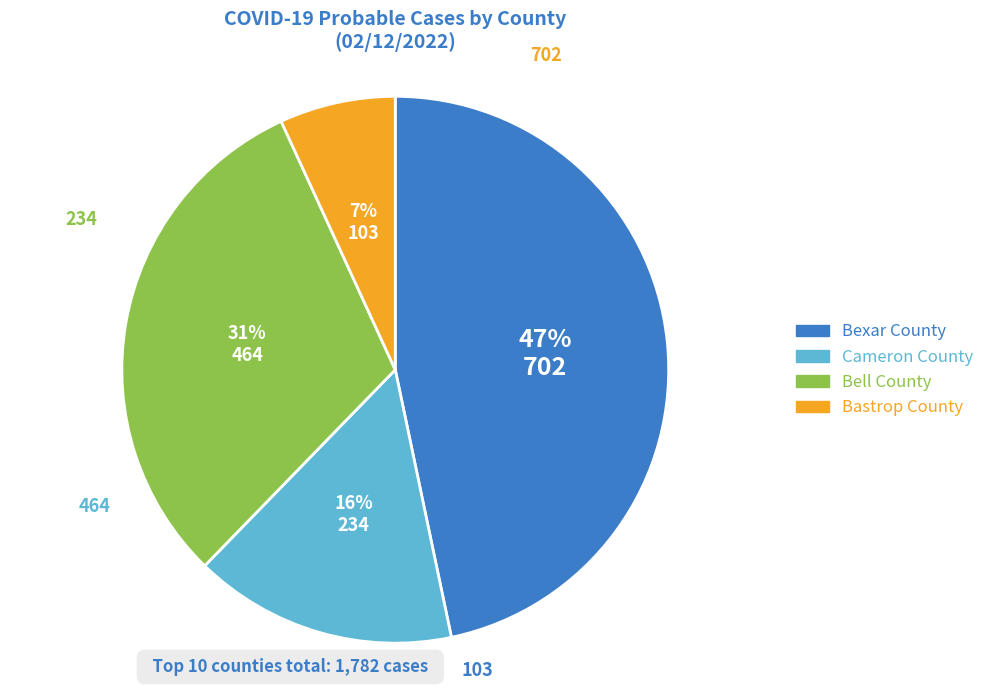

To the nearest percent, what is the difference between the largest and smallest slice percentages?

40%